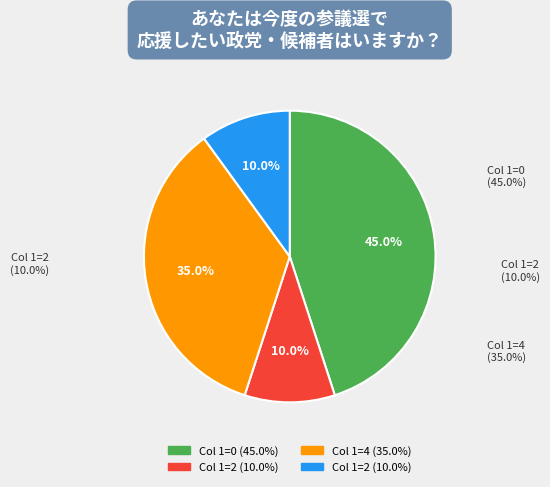

To the nearest percent, what is the combined percentage of 2 and 4?

45%